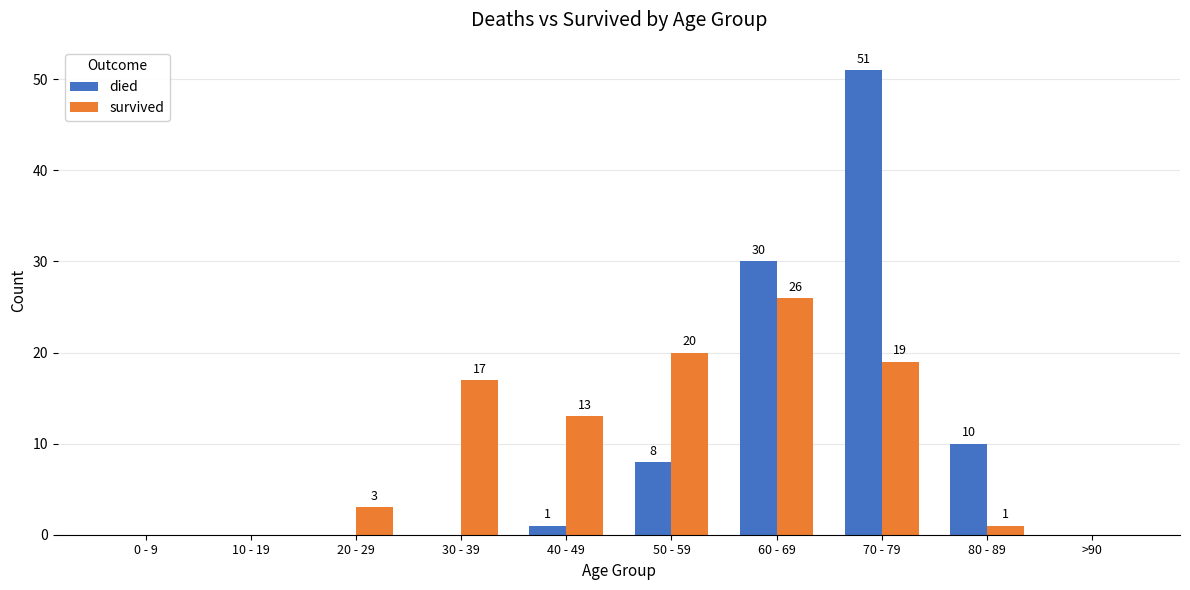

Which series has the widest spread of values?

died